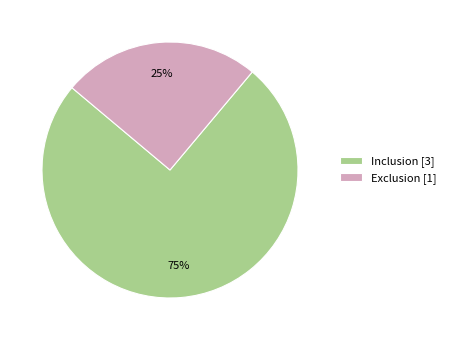

To the nearest percent, what is the difference between the Inclusion and Exclusion slice percentages?

50%